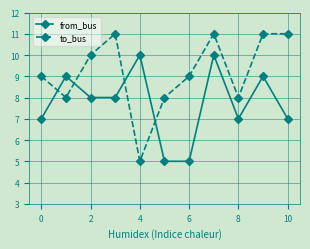

List the series in order of their overall mean, lowest first.

from_bus, to_bus